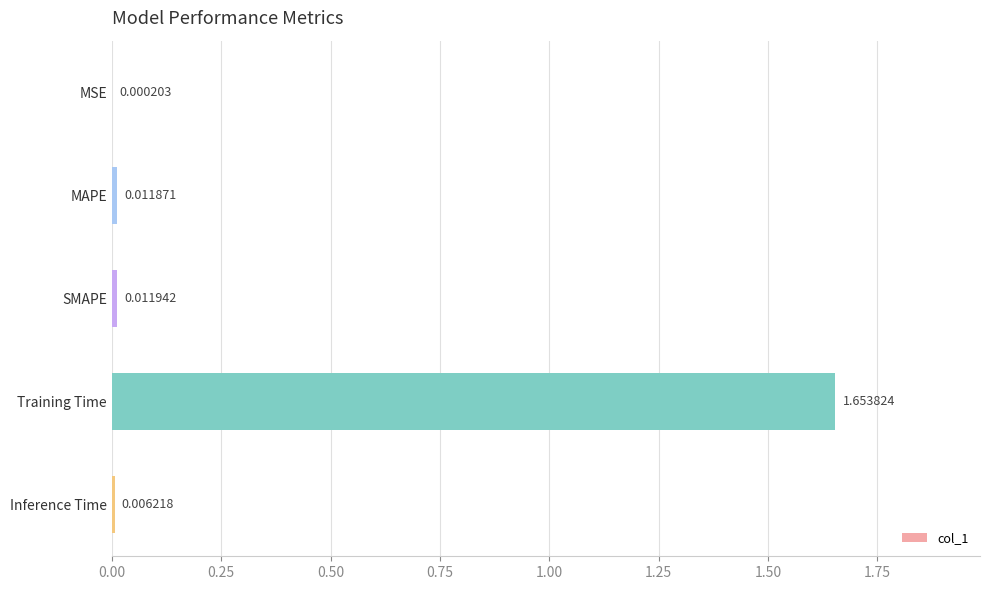

Which category has the highest value across all series?

Training Time